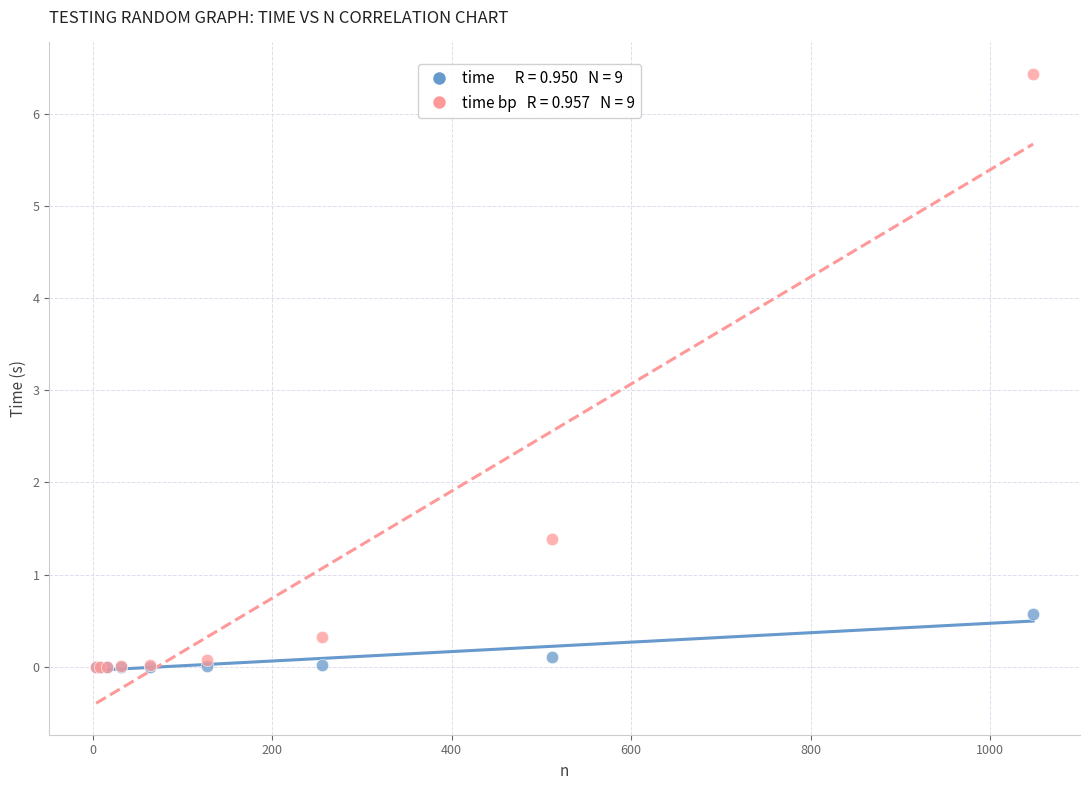

Across all series, what Y value is closest to 3?

1.4